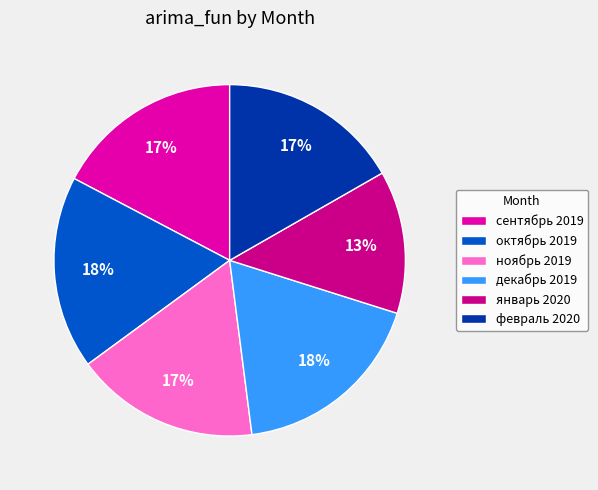

What percentage is the октябрь 2019 slice, to the nearest percent?

18%